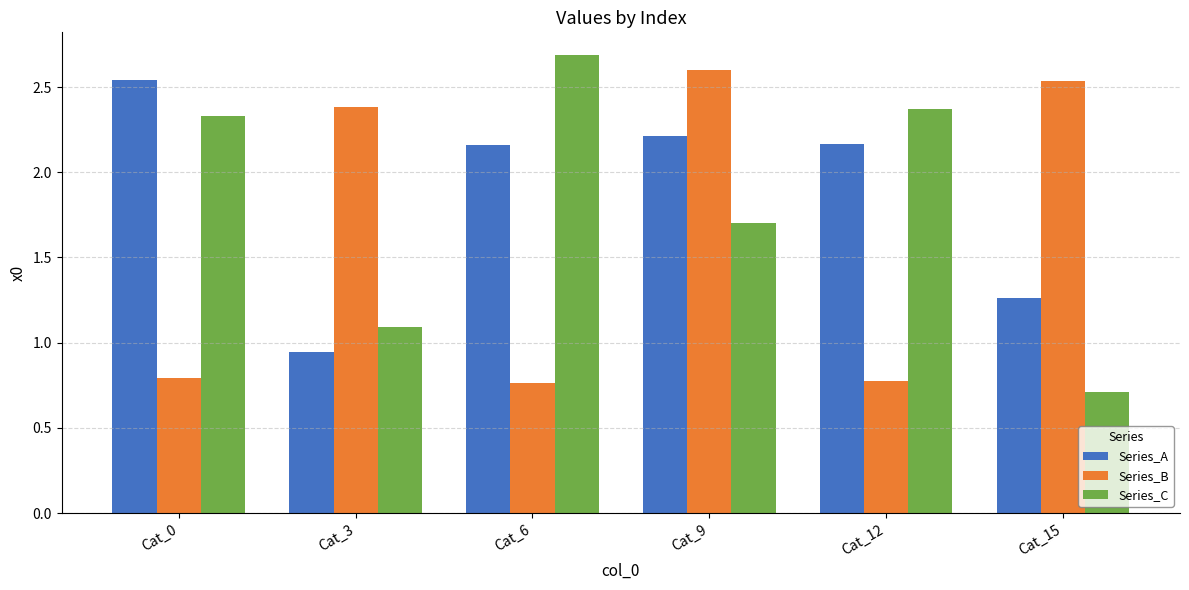

What is the difference between the Series_B values at Cat_3 and Cat_6?

1.6